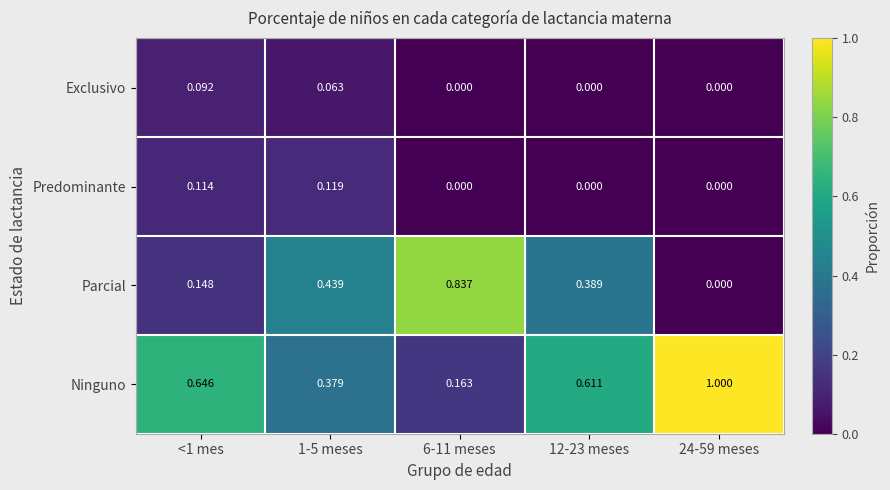

Rank the series by their maximum value, from lowest to highest.

Exclusivo, Predominante, Parcial, Ninguno